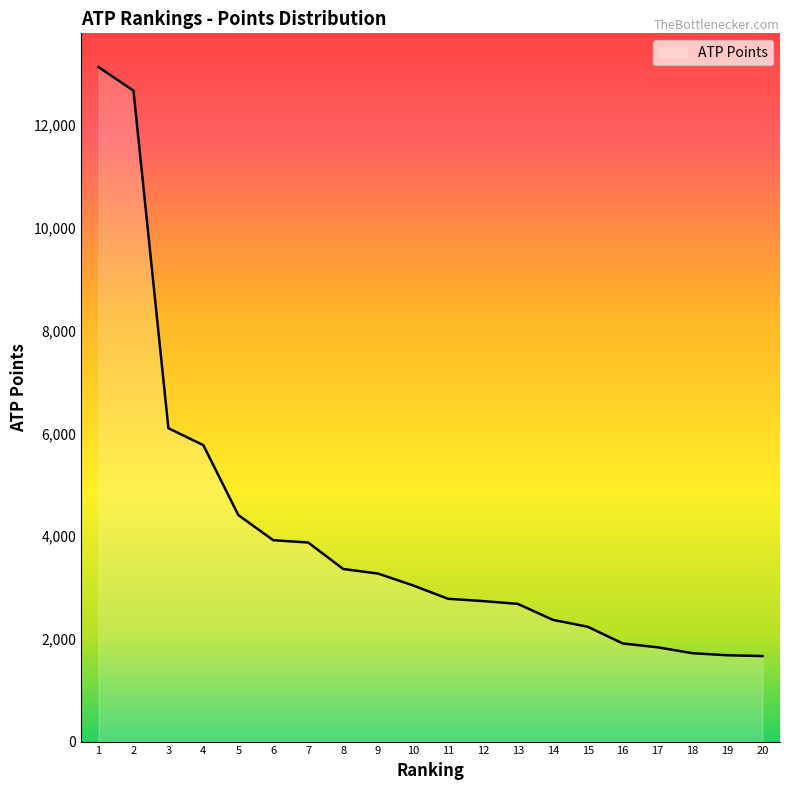

Which has a higher value, 1 or 8?

1